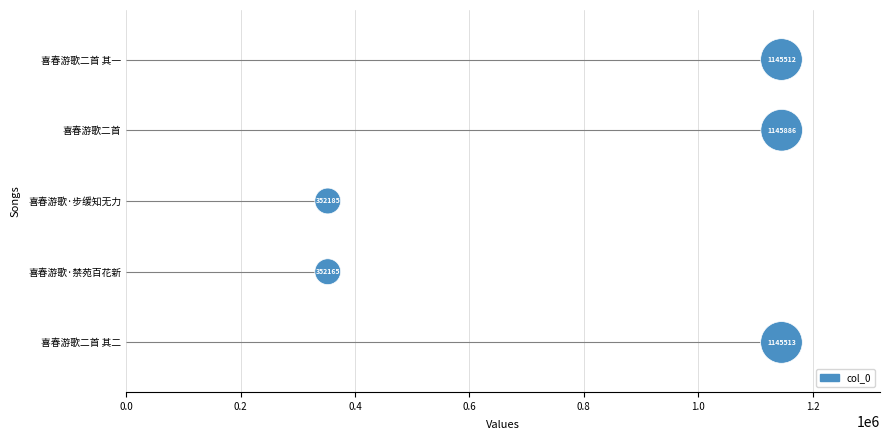

Approximately how many times larger is the value at 0.4 compared to 0.8?

0.5